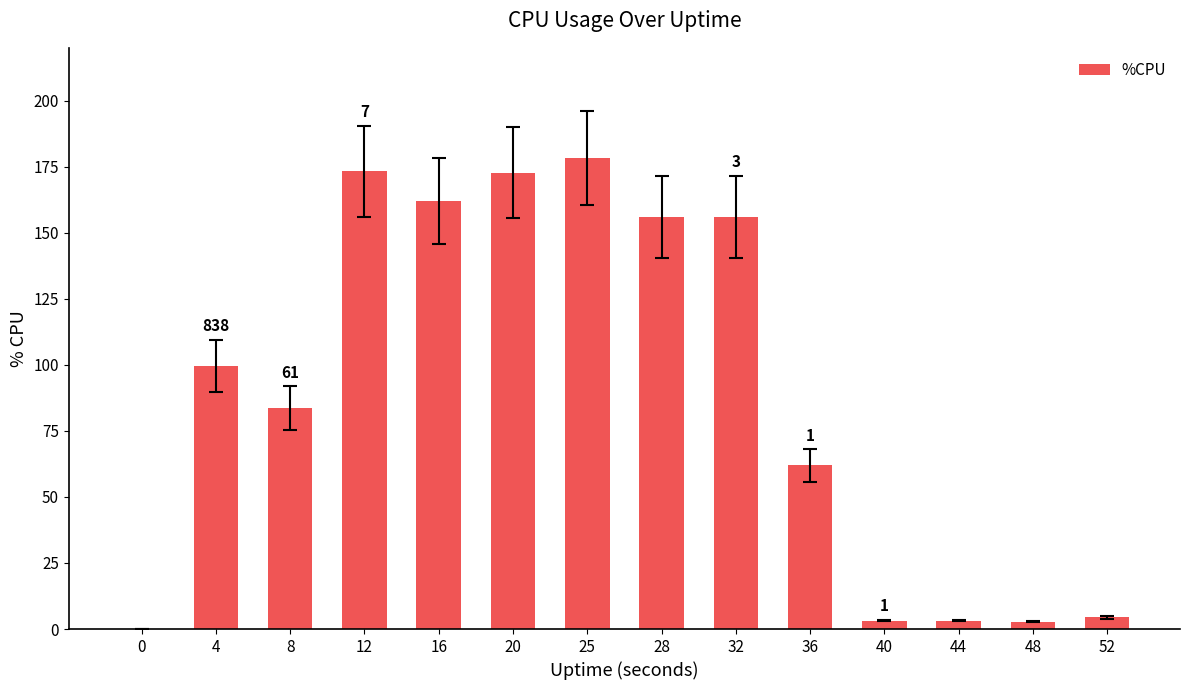

Are the bars horizontal?

No